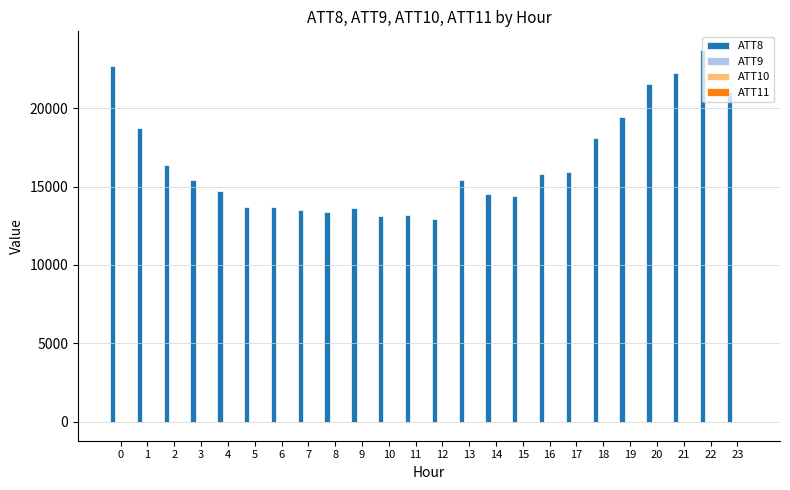

Which series has the widest spread of values?

ATT8